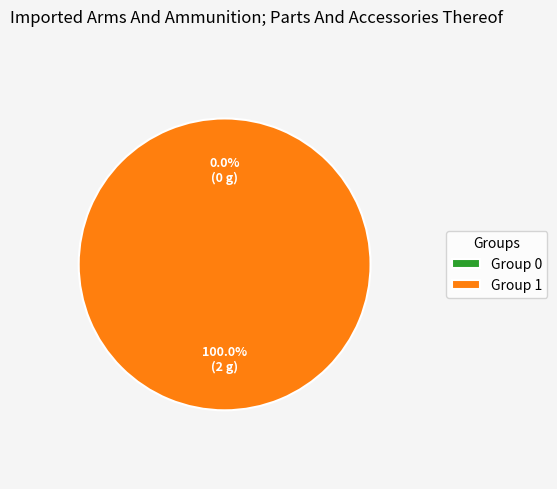

Count the number of slices in the pie.

2